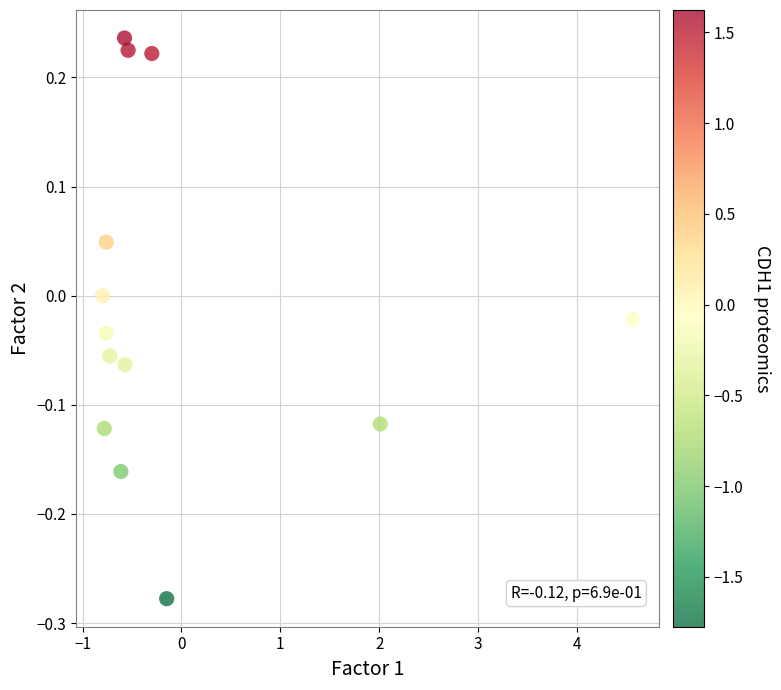

What is the range of X values (max minus min)?

5.4